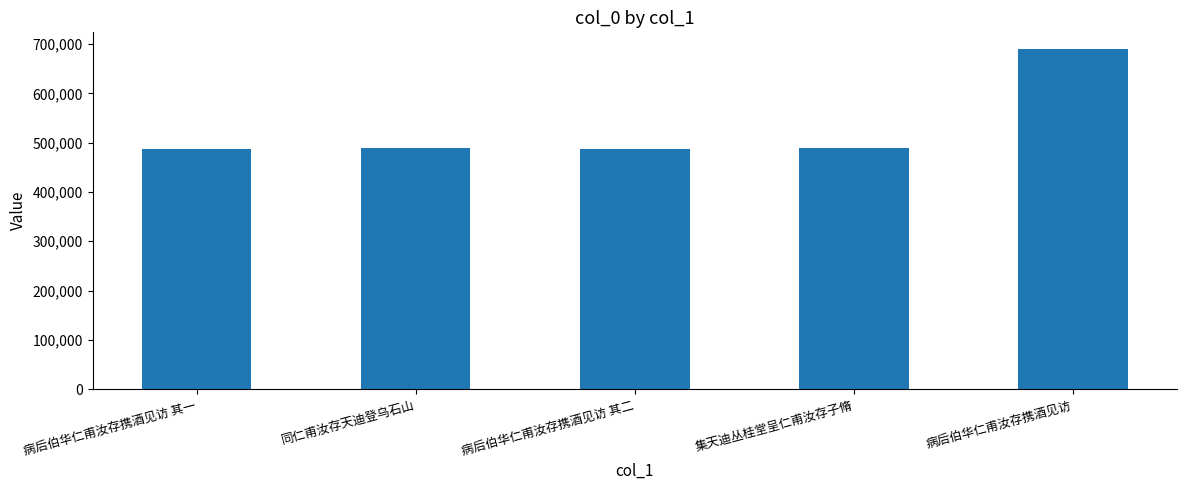

At which label does the data first exceed 488673?

同仁甫汝存天迪登乌石山